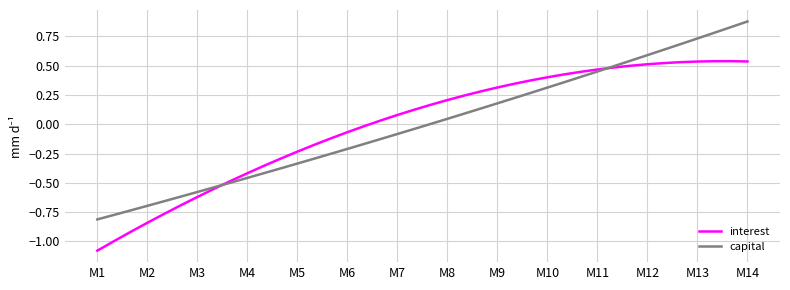

How many intersections are there between interest and capital?

2